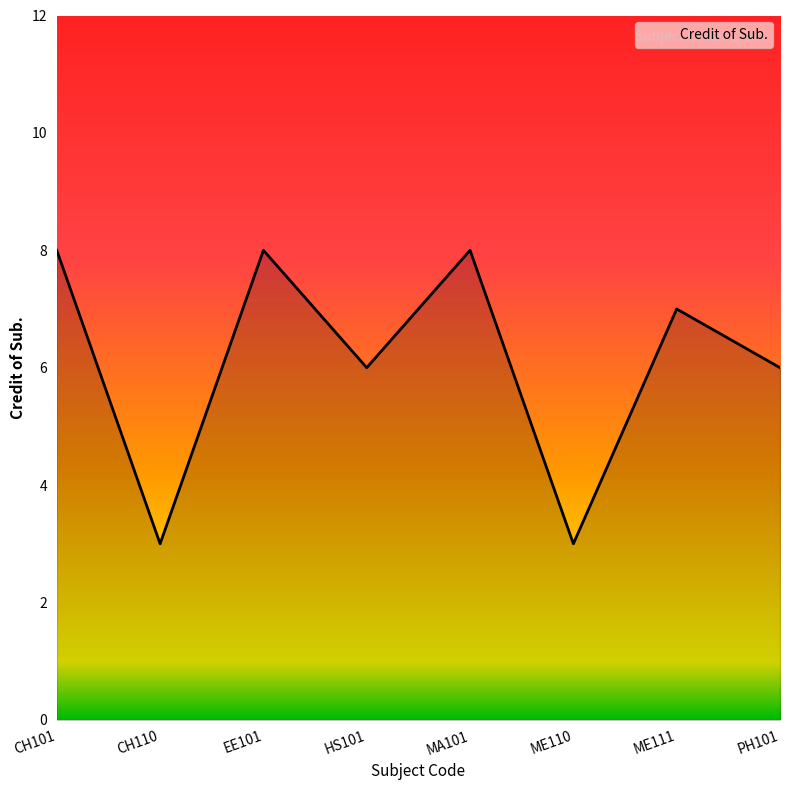

At which category does the data reach its first local valley?

CH110